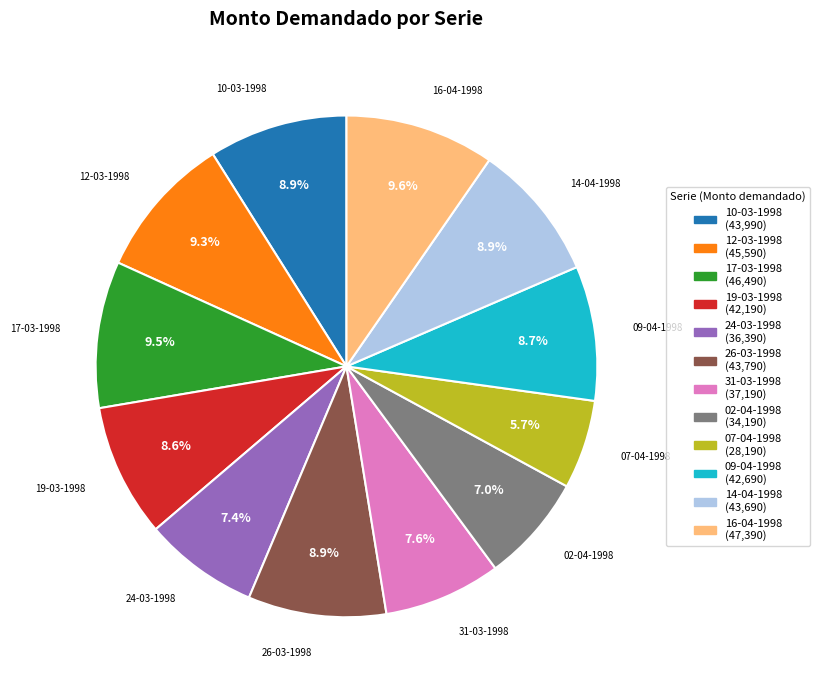

What percentage is NOT represented by 26-03-1998?

91.1%